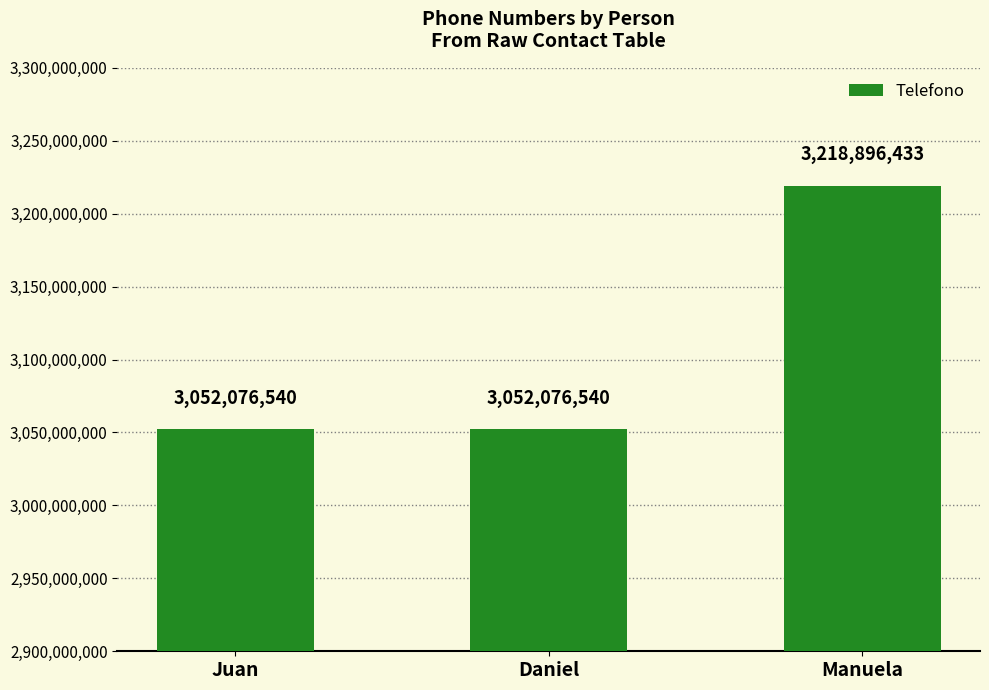

What is the label of the 3rd bar from the left?

Manuela